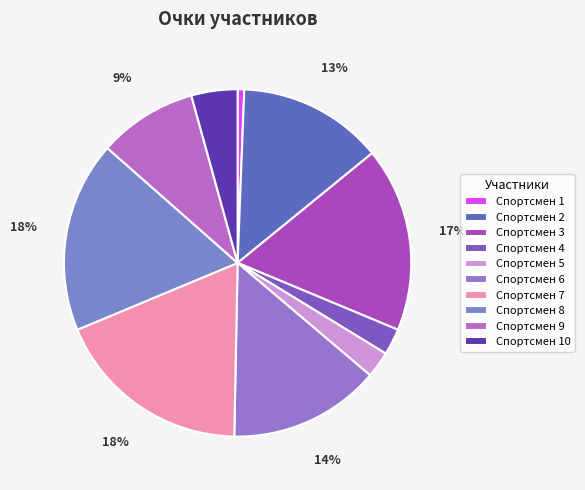

True or false: Спортсмен 10 accounts for 12% of the total.

False